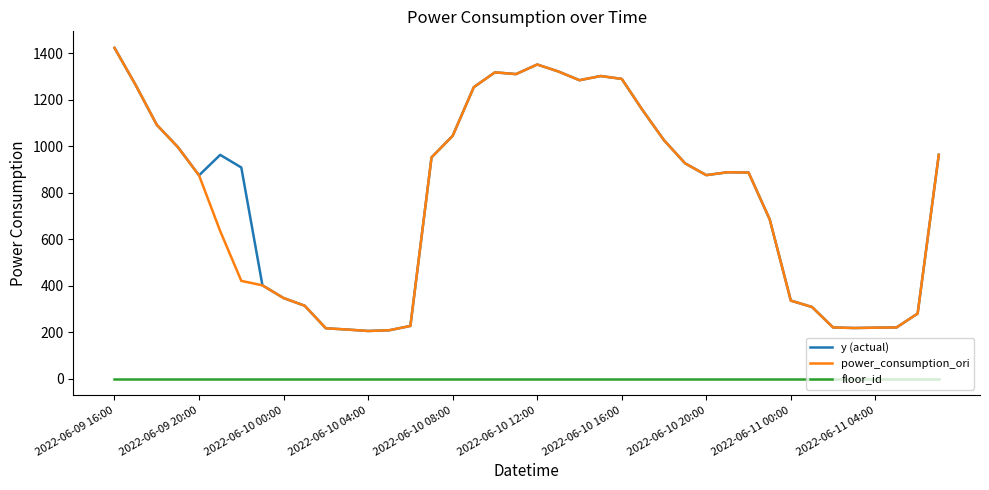

What is the maximum value for power_consumption_ori?

1423.5